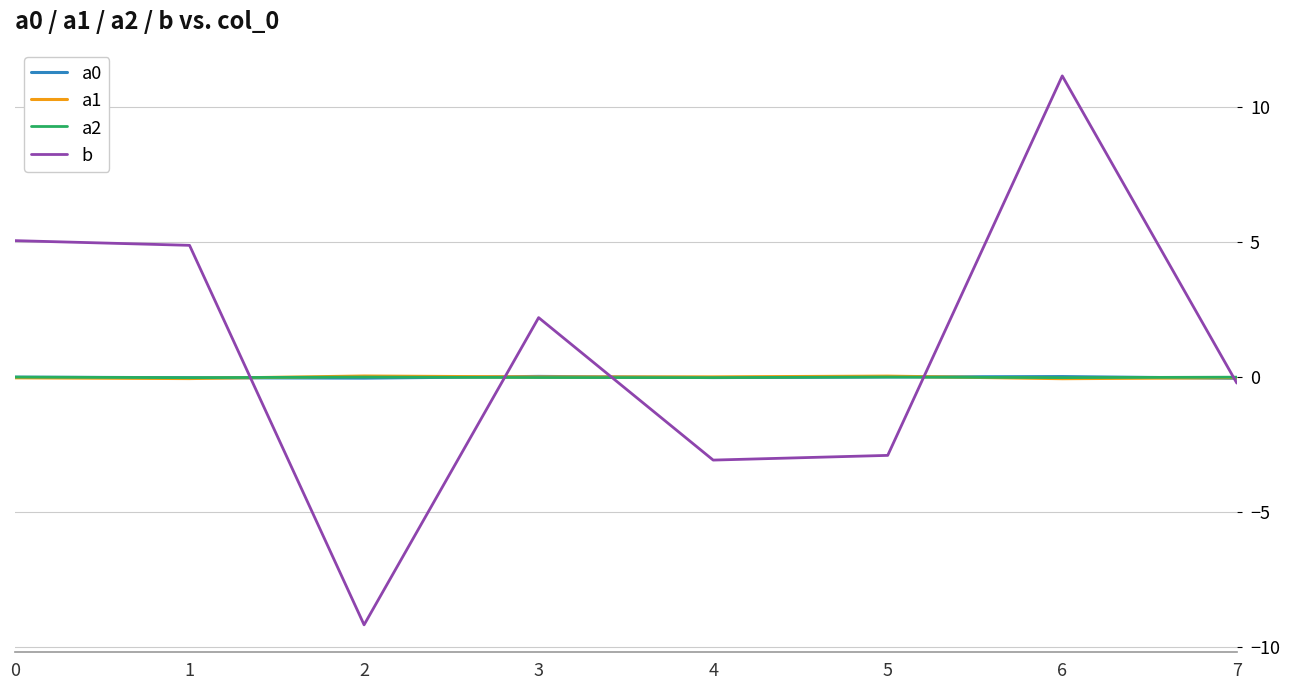

What is the maximum value shown in the chart?

11.2